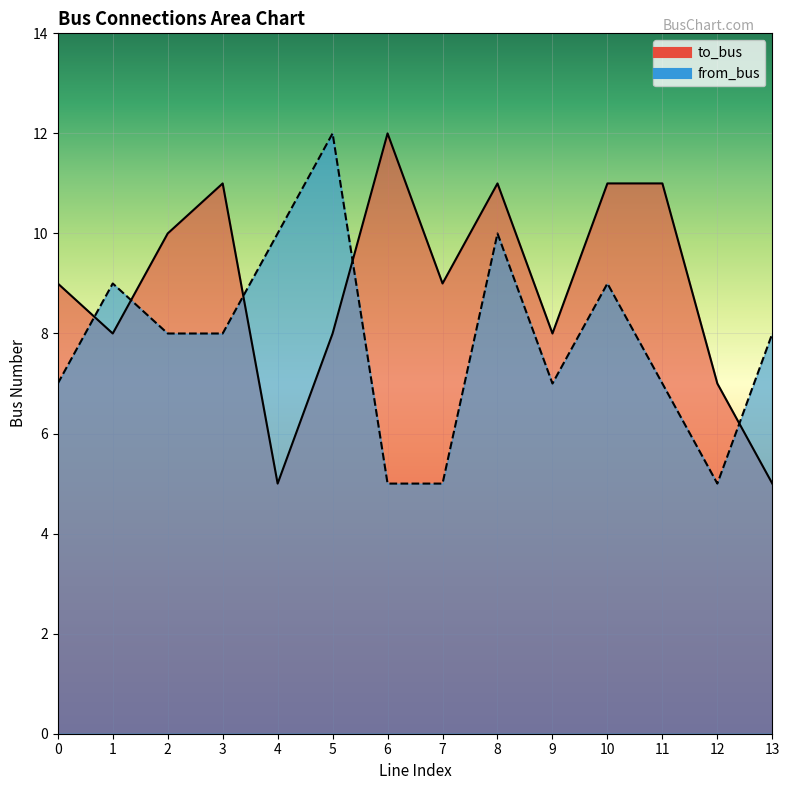

What is the highest value of the from_bus series?

12